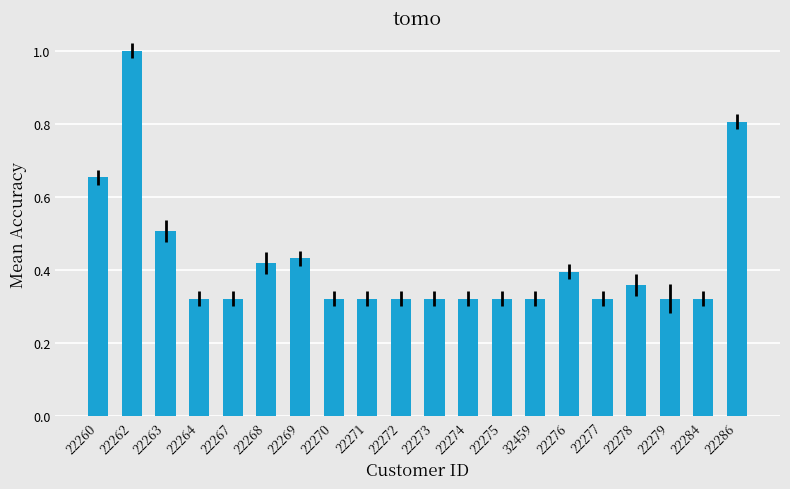

What is the sum of all values?

8.4